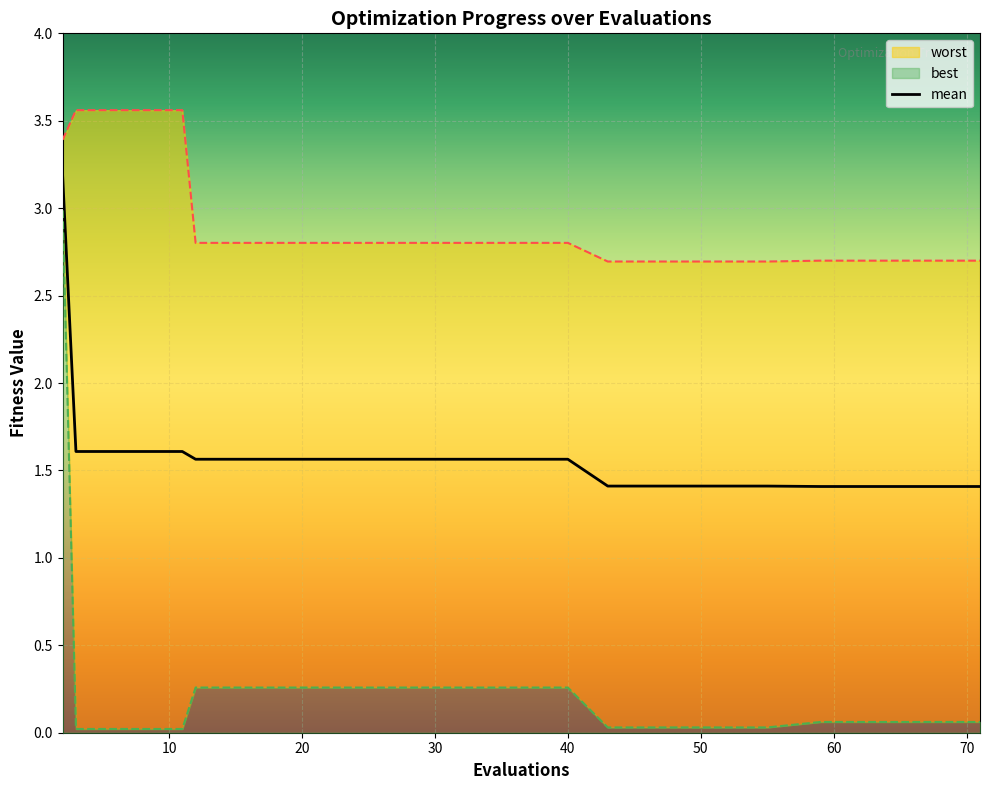

What is the maximum value for mean?

3.2